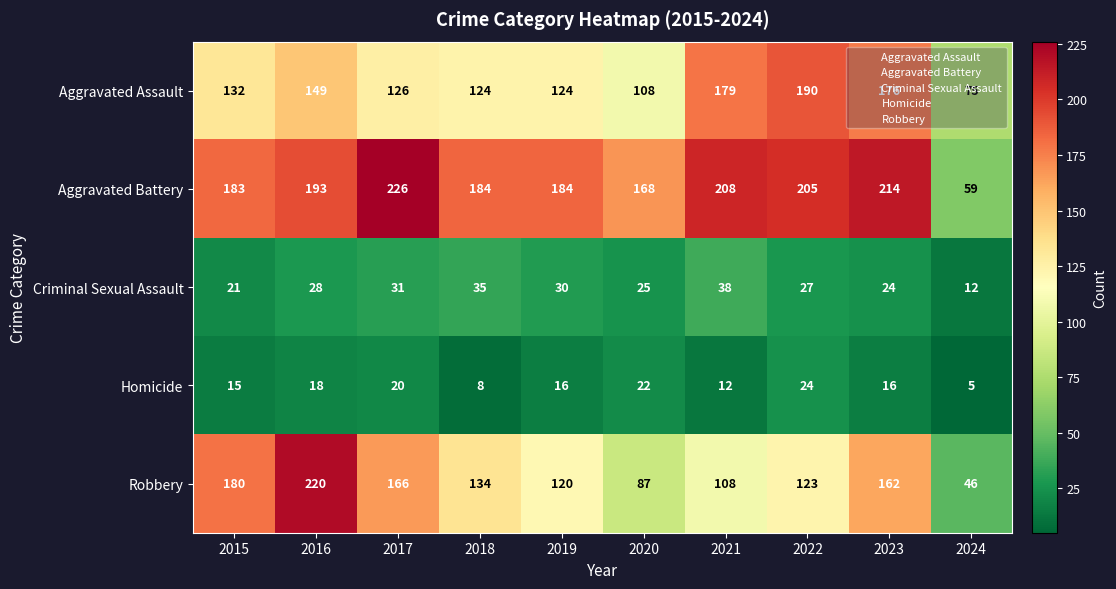

What is the difference between the Criminal Sexual Assault values at 2023 and 2024?

12